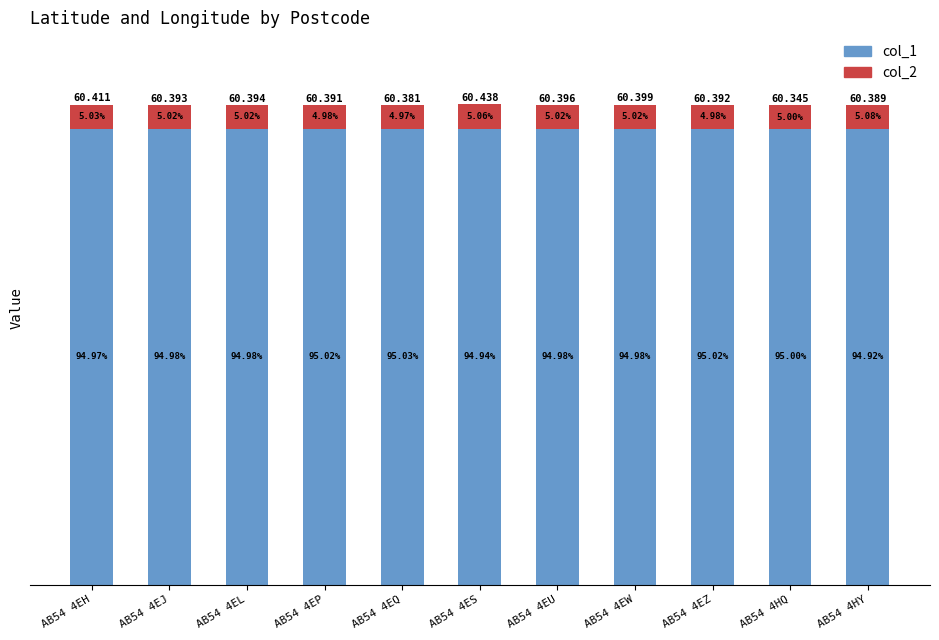

At AB54 4HQ, list the series in order from smallest to largest.

col_2, col_1